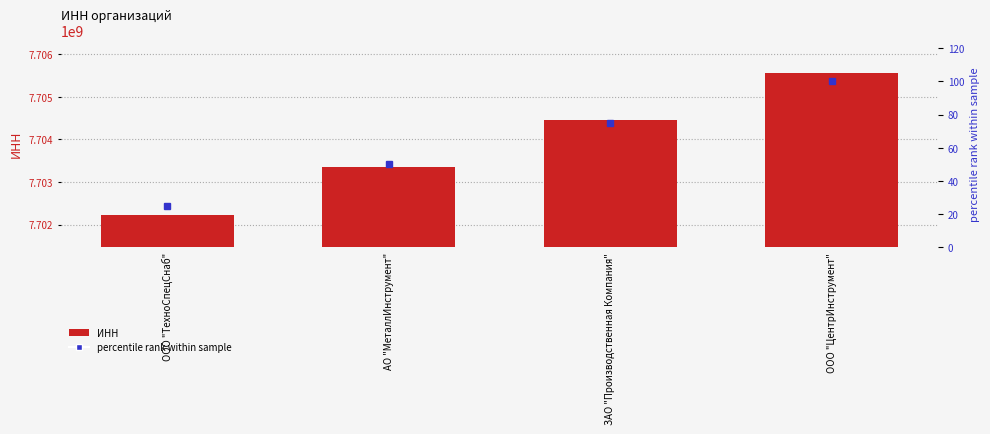

What is the label of the 1st bar from the right?

ООО "ЦентрИнструмент"